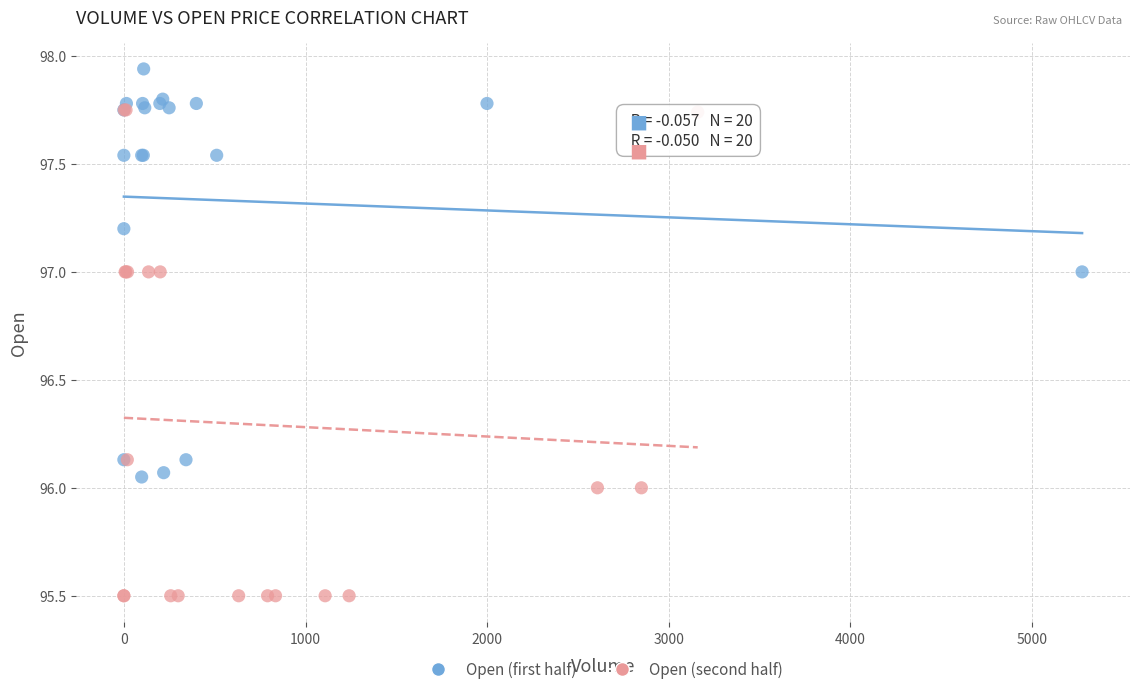

Which series reaches the maximum Y coordinate?

Open (first half)